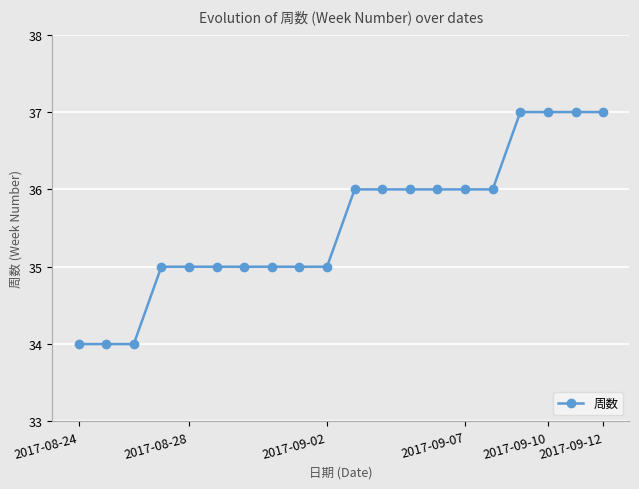

How many values are between 35 and 36?

13